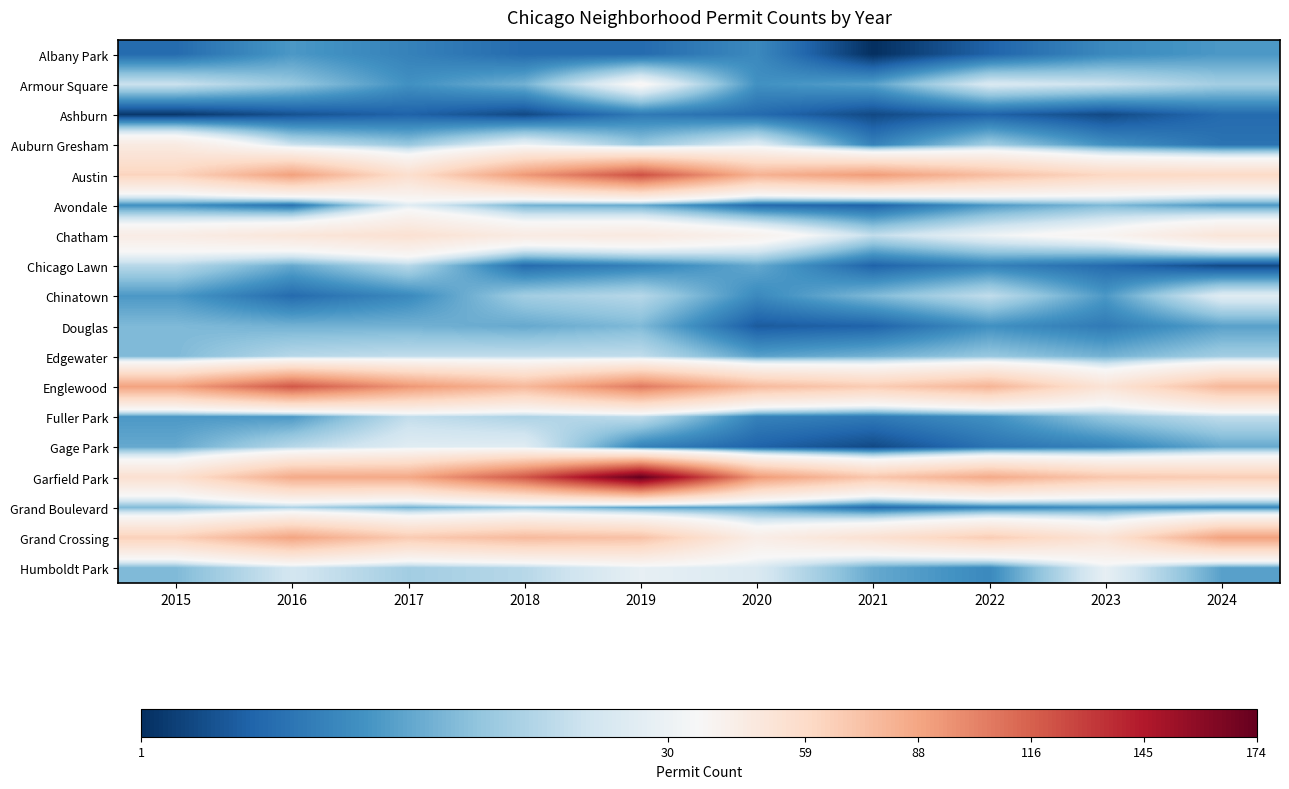

Which series has the largest range (max minus min)?

Garfield Park